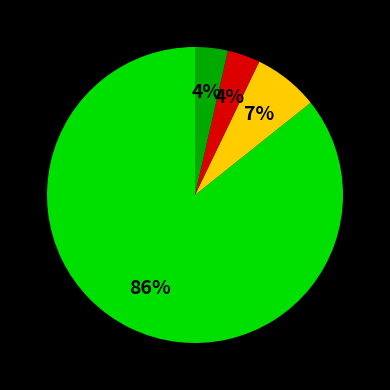

Is there a majority slice in this chart?

Yes